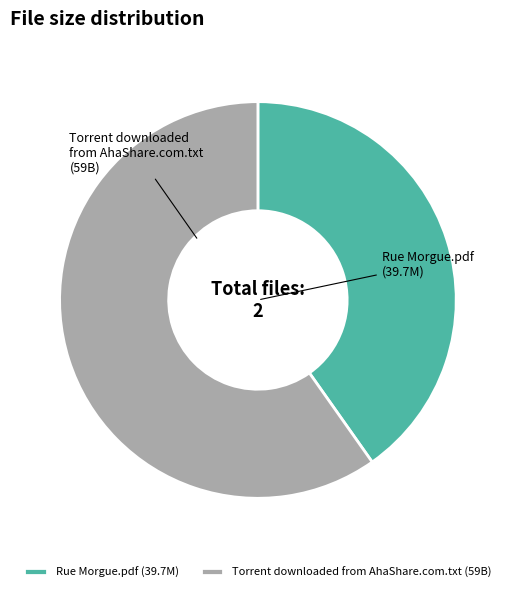

Is it true that Torrent downloaded from AhaShare.com.txt is 60% of the pie?

True